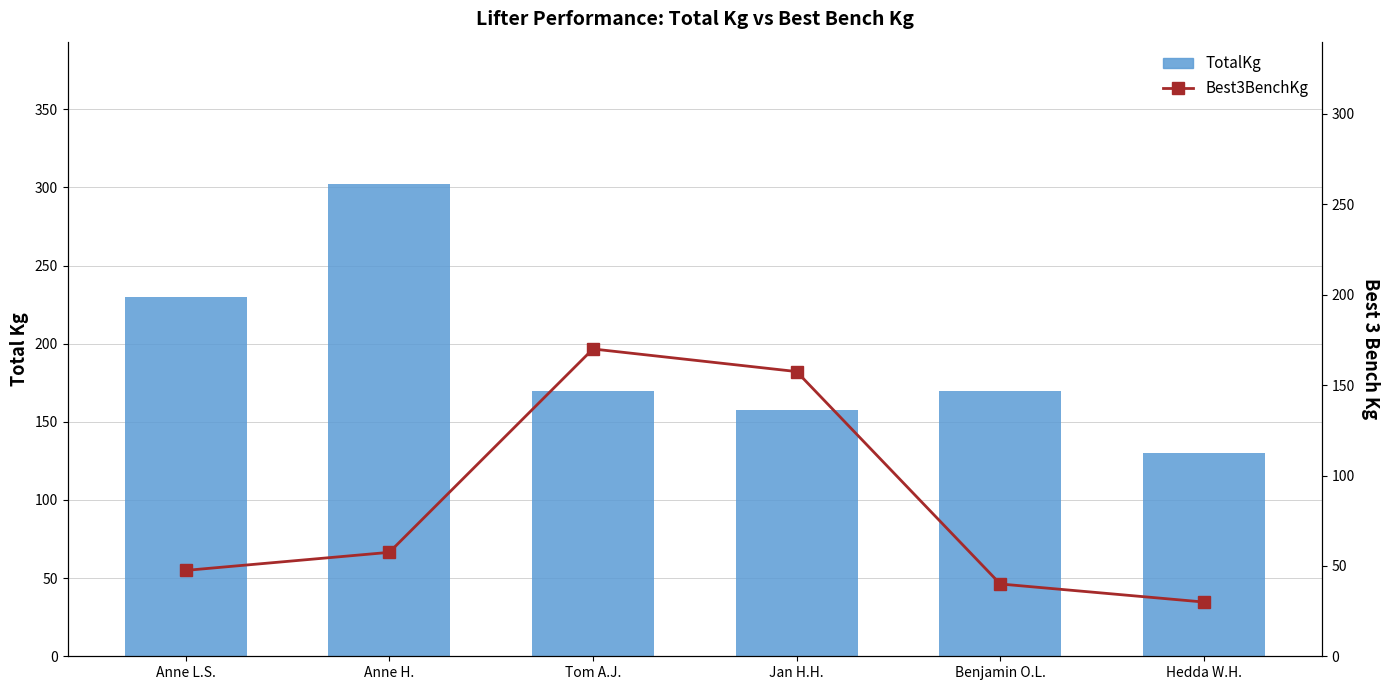

Reading left to right, what are all the values shown in this chart?

TotalKg: Anne L.S.=230.0	Anne H.=302.5	Tom A.J.=170.0	Jan H.H.=157.5	Benjamin O.L.=170.0	Hedda W.H.=130.0
Best3BenchKg: Anne L.S.=47.5	Anne H.=57.5	Tom A.J.=170.0	Jan H.H.=157.5	Benjamin O.L.=40.0	Hedda W.H.=30.0